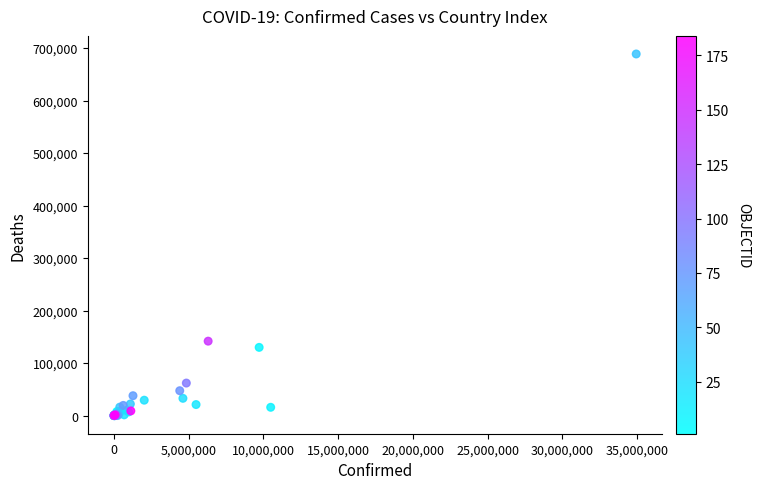

What Y value in the scatter plot is closest to 344392?

141862